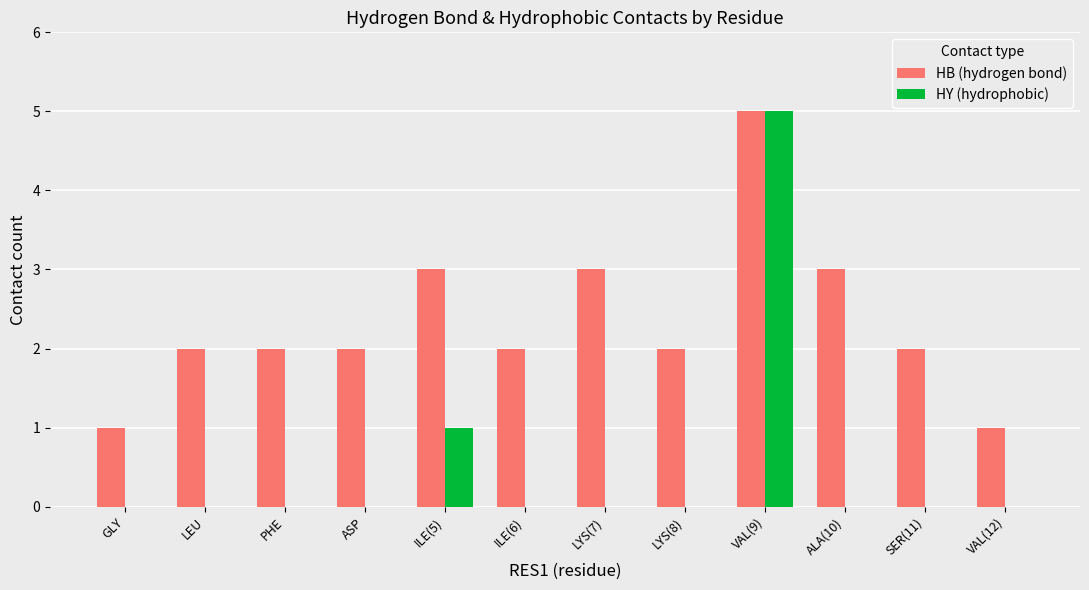

Reading left to right, extract all data points from this chart.

HB (hydrogen bond): GLY=1	LEU=2	PHE=2	ASP=2	ILE(5)=3	ILE(6)=2	LYS(7)=3	LYS(8)=2	VAL(9)=5	ALA(10)=3	SER(11)=2	VAL(12)=1
HY (hydrophobic): GLY=0	LEU=0	PHE=0	ASP=0	ILE(5)=1	ILE(6)=0	LYS(7)=0	LYS(8)=0	VAL(9)=5	ALA(10)=0	SER(11)=0	VAL(12)=0